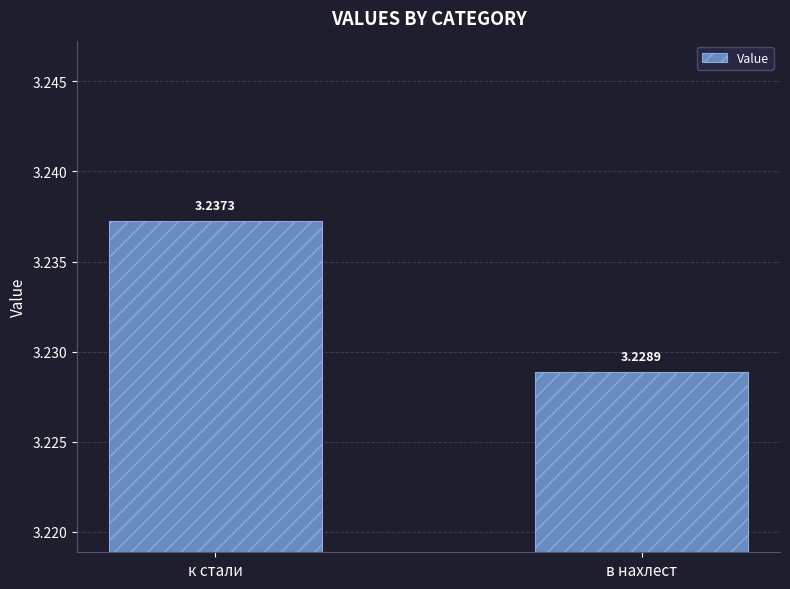

List the labels in order of value, smallest first.

в нахлест, к стали